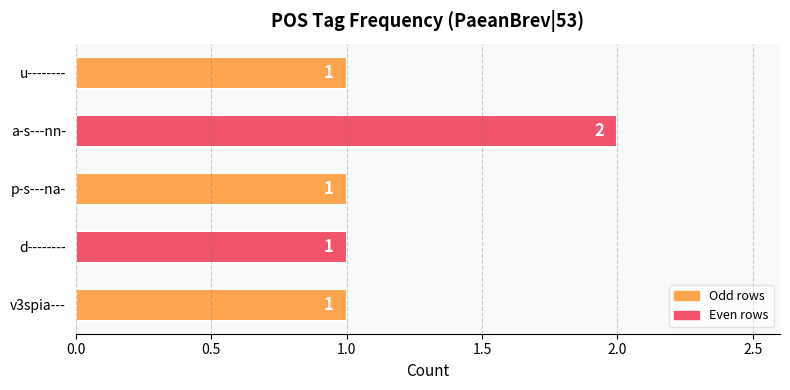

Reading bottom to top, transcribe all the data shown in this chart.

1	1	1	2	1